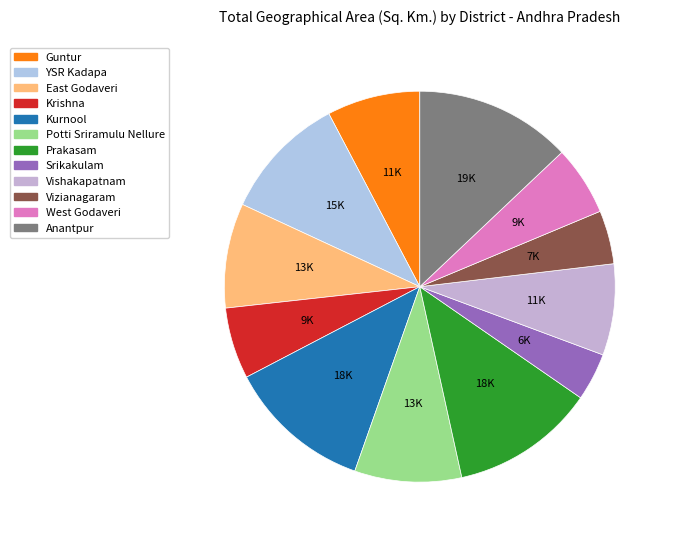

Which has a higher value, Anantpur or YSR Kadapa?

Anantpur